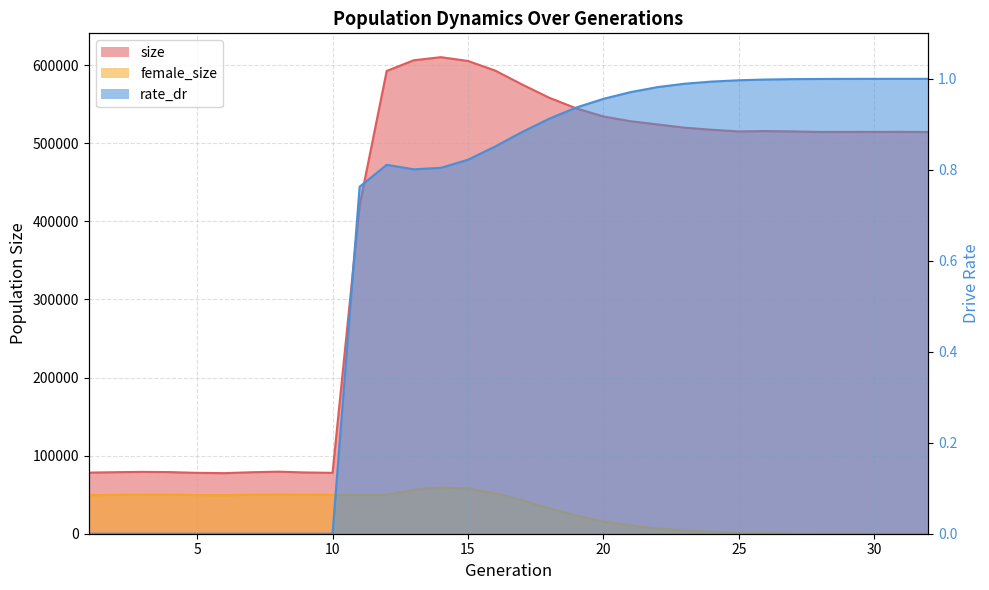

At which category does female_size reach its first local peak?

3